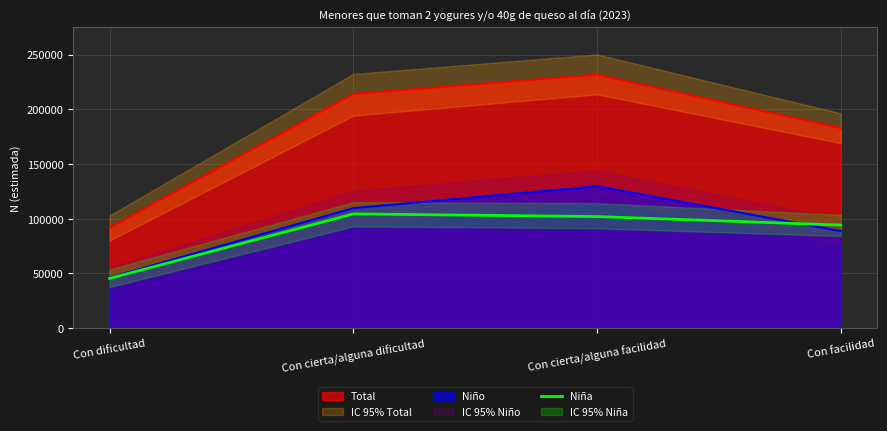

Read the Total value at Con cierta/alguna facilidad.

231637